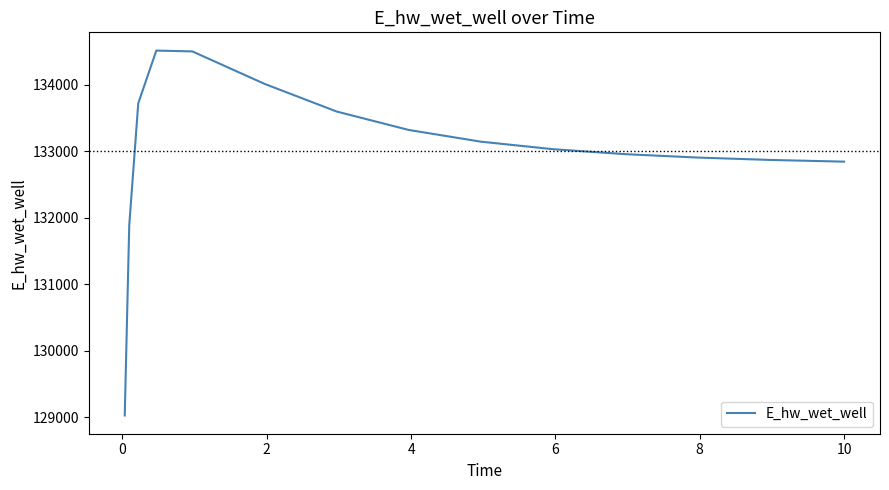

What is the maximum value shown in the chart?

134517.2